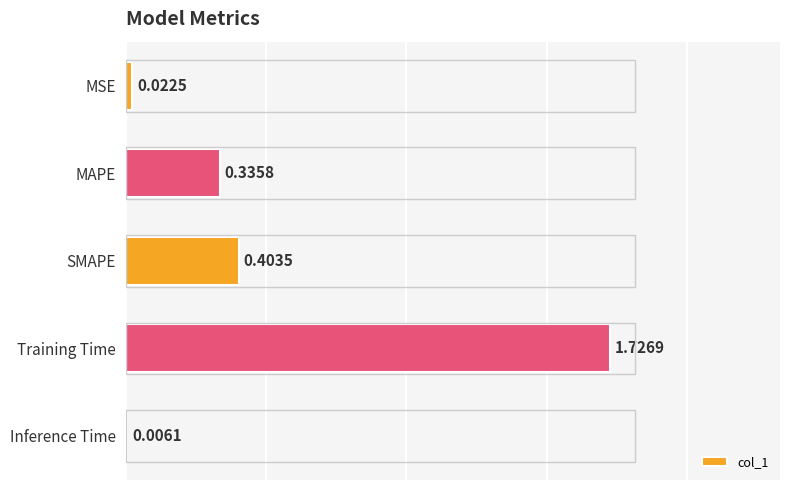

Which label corresponds to the largest value in the chart?

Training Time